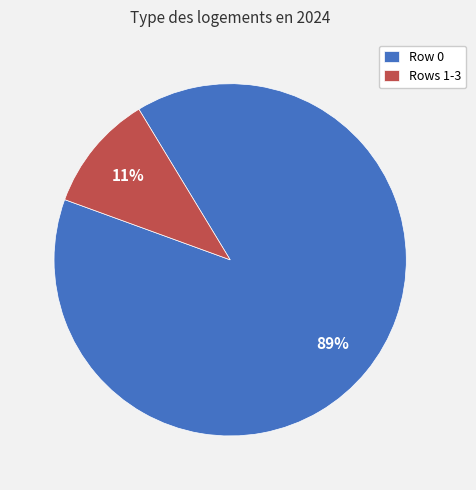

What percentage is the Row 0 slice, to the nearest percent?

89%